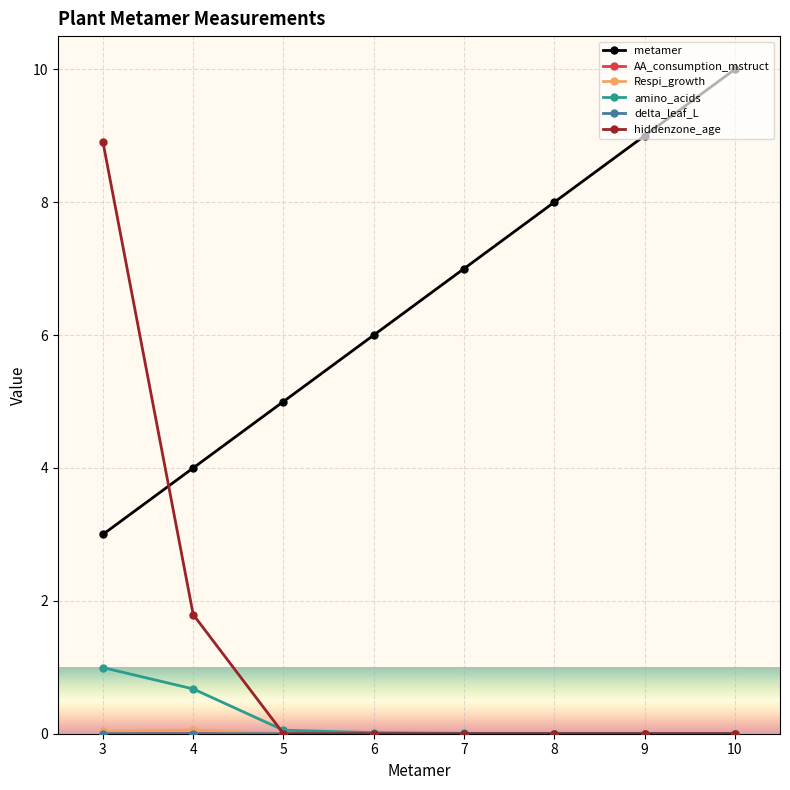

True or false: hiddenzone_age has more than 2 interior local peaks.

False